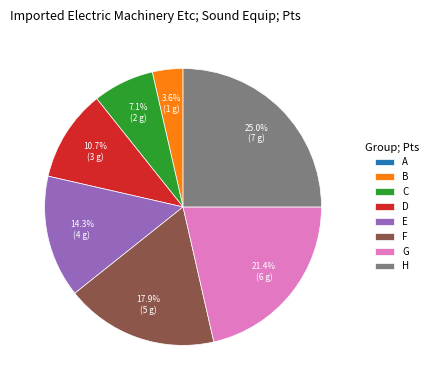

Between B and G, which is larger?

G